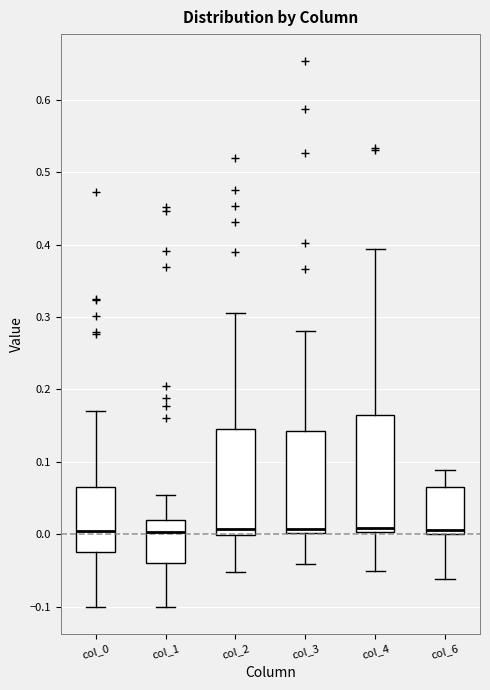

Reading left to right, transcribe this box plot: for each box, give where its median line is, the range the box spans, and where its two whiskers end, as read against the y-axis. The values are not printed on the chart, so give them approximately, as read against the axis.

col_0: median 0.00, box -0.03 to 0.07, whiskers -0.10 to 0.17
col_1: median 0.00, box -0.04 to 0.02, whiskers -0.10 to 0.05
col_2: median 0.01, box 0.00 to 0.15, whiskers -0.05 to 0.31
col_3: median 0.01, box 0.00 to 0.14, whiskers -0.04 to 0.28
col_4: median 0.01, box 0.00 to 0.17, whiskers -0.05 to 0.39
col_6: median 0.01, box 0.00 to 0.06, whiskers -0.06 to 0.09